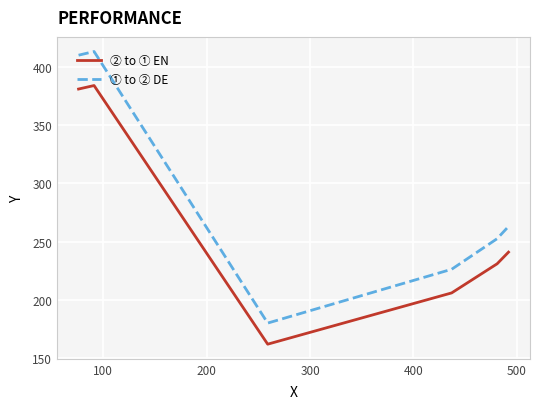

Which series has the widest spread of values?

① to ② DE